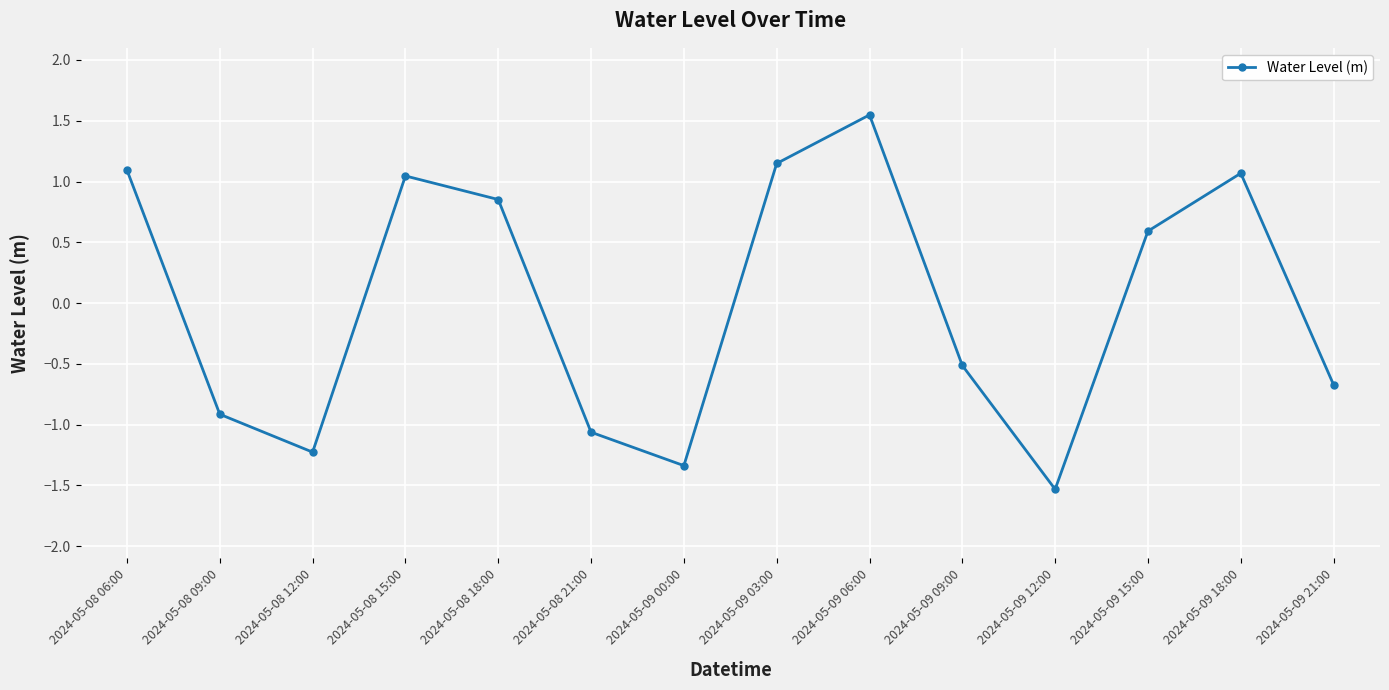

How many interior local valleys (lower than both neighbors) does the data have?

3